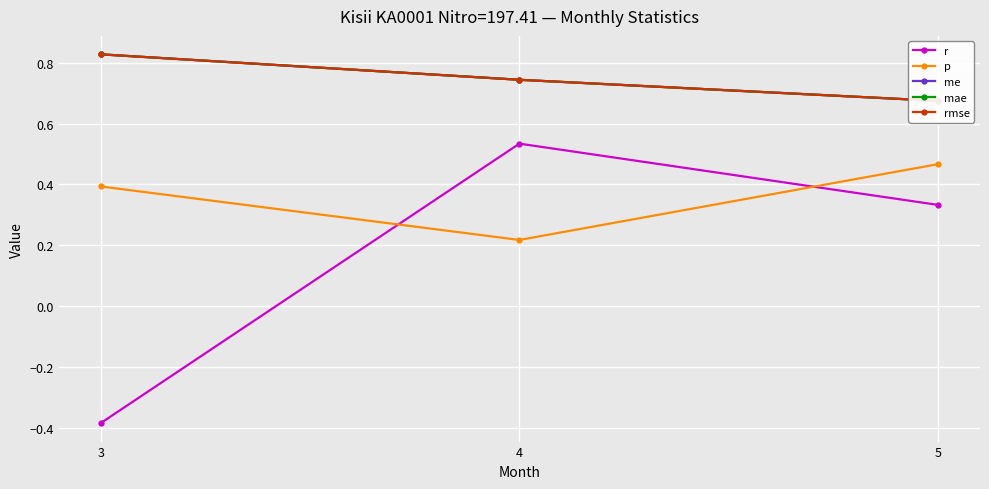

At how many categories does at least one series exceed 0?

3